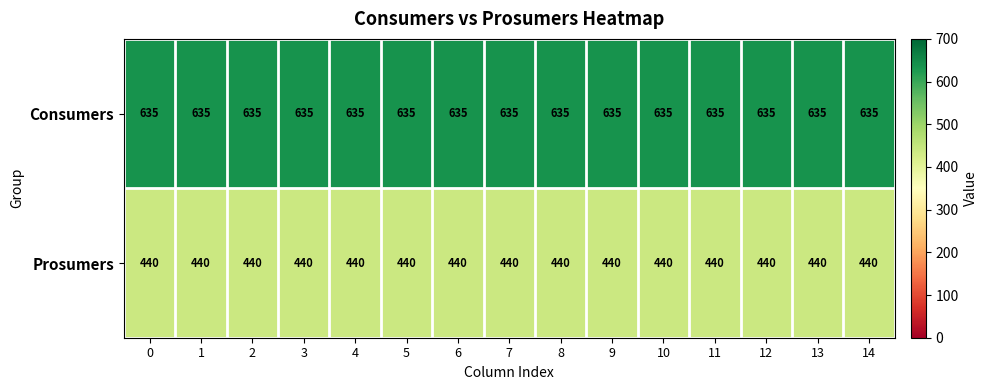

What is the difference between the highest and lowest values at 6?

195